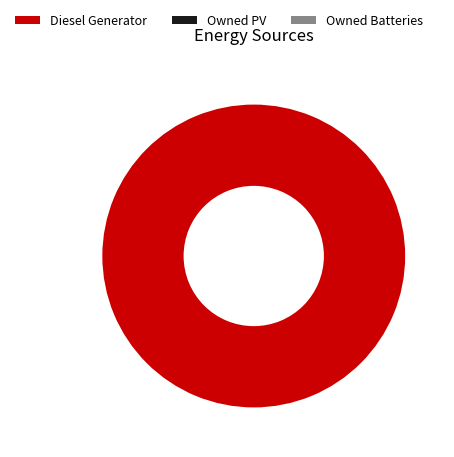

Is there a majority slice in this chart?

Yes